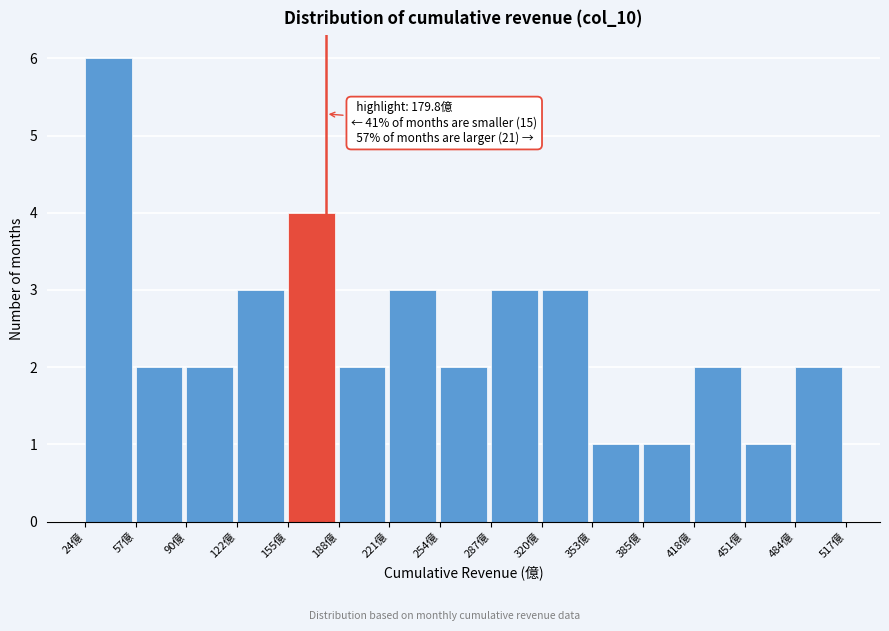

Which range on the x-axis has the tallest bar?

25 to 55